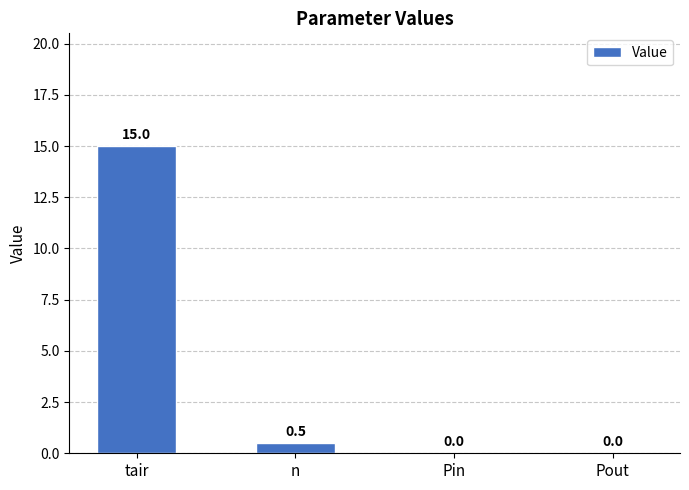

What is the greatest value displayed?

15.0